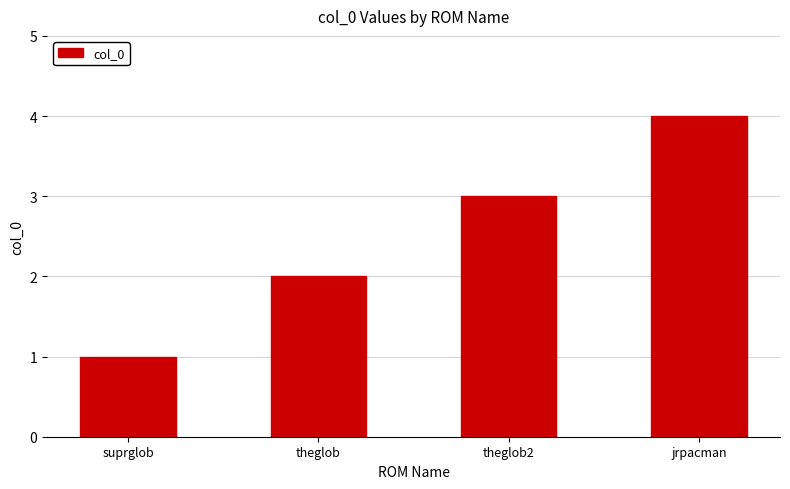

Is it true that the value at theglob is 2?

True